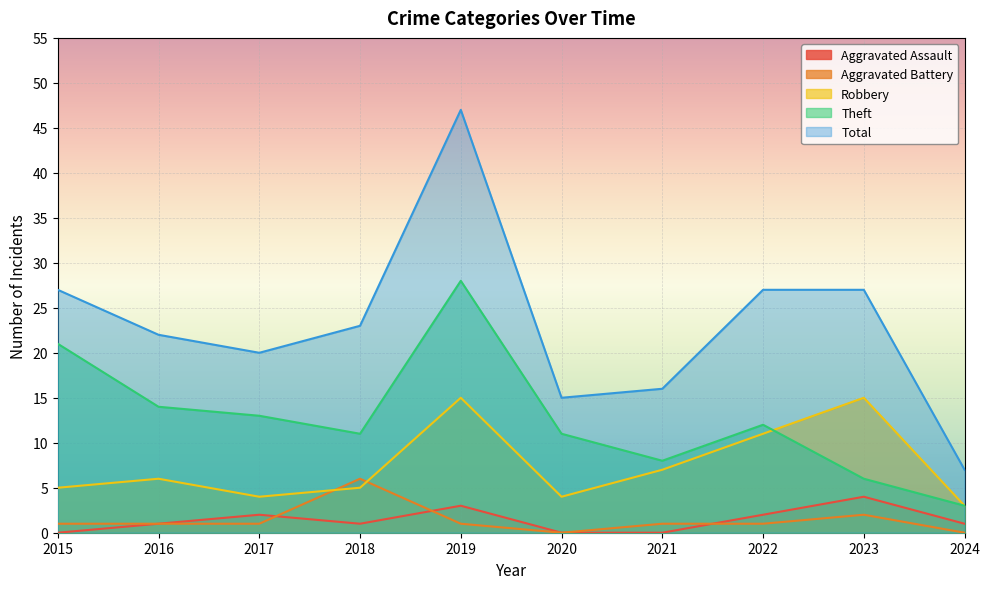

Read the Aggravated Assault value at 2018.

1